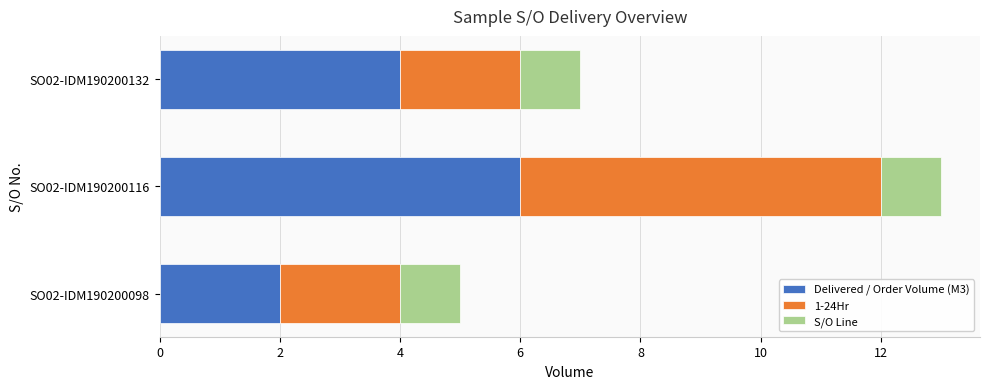

What is the difference between the maximum and minimum values in the Delivered / Order Volume (M3) series?

4